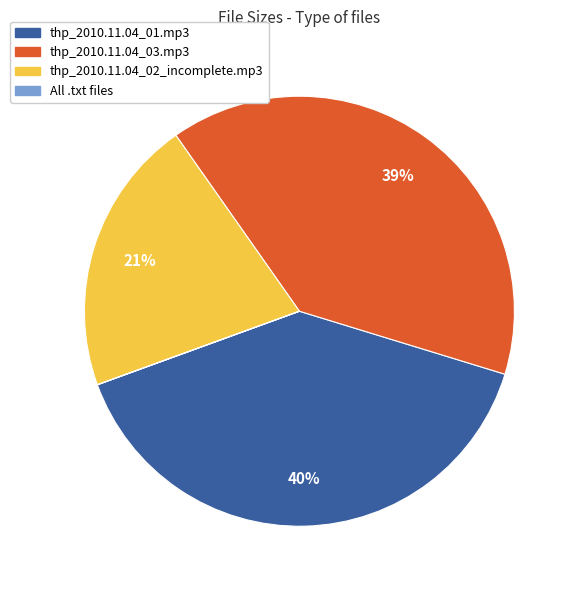

Which has a higher value, thp_2010.11.04_03.mp3 or thp_2010.11.04_02_incomplete.mp3?

thp_2010.11.04_03.mp3